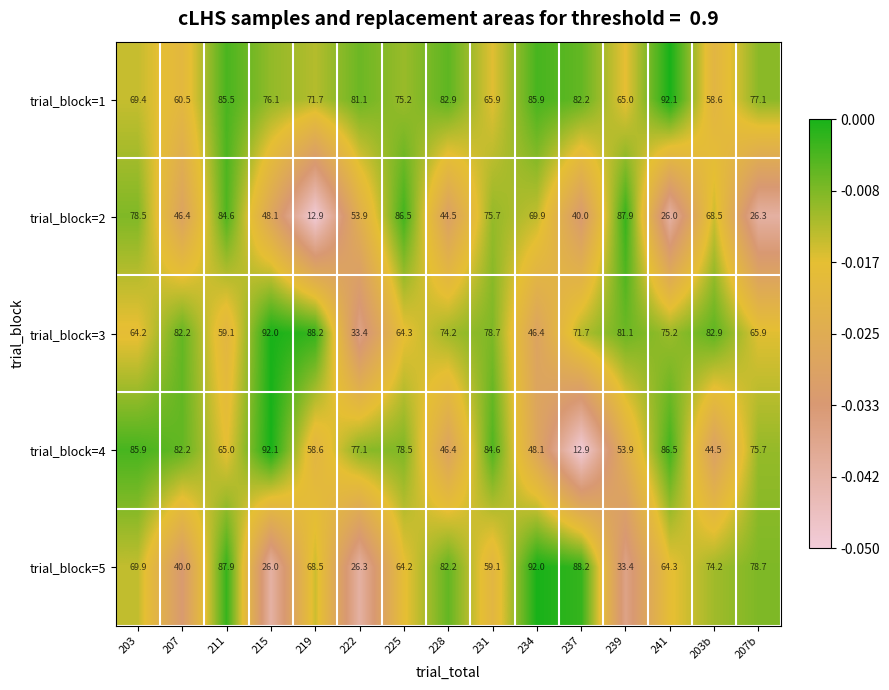

Where does the trial_block=5 series first go above 68?

203